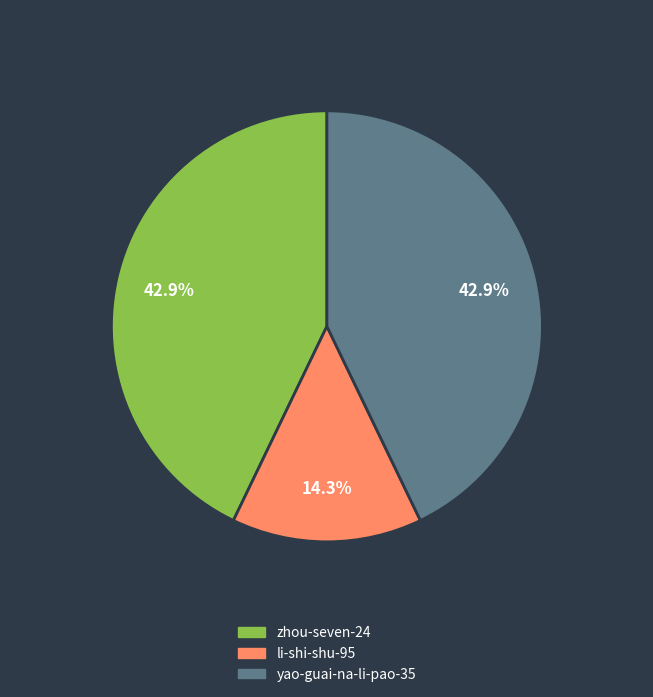

Is there any slice that represents more than half of the pie?

No